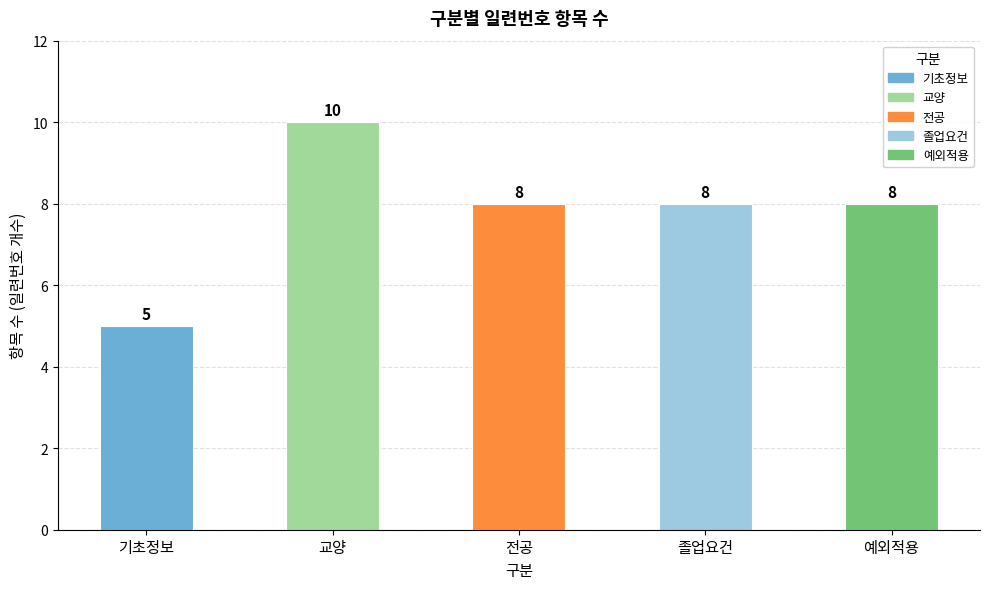

Which category has the highest value across all series?

교양